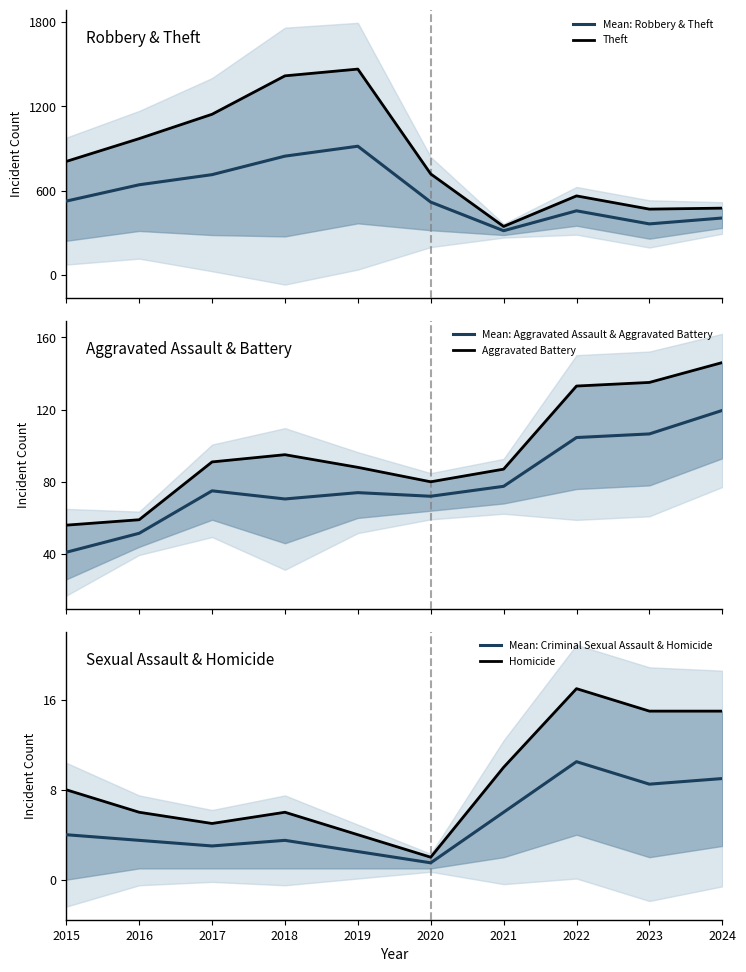

What are all the series names shown in the legend?

Mean: Robbery & Theft, Theft, Mean: Aggravated Assault & Aggravated Battery, Aggravated Battery, Mean: Criminal Sexual Assault & Homicide, Homicide